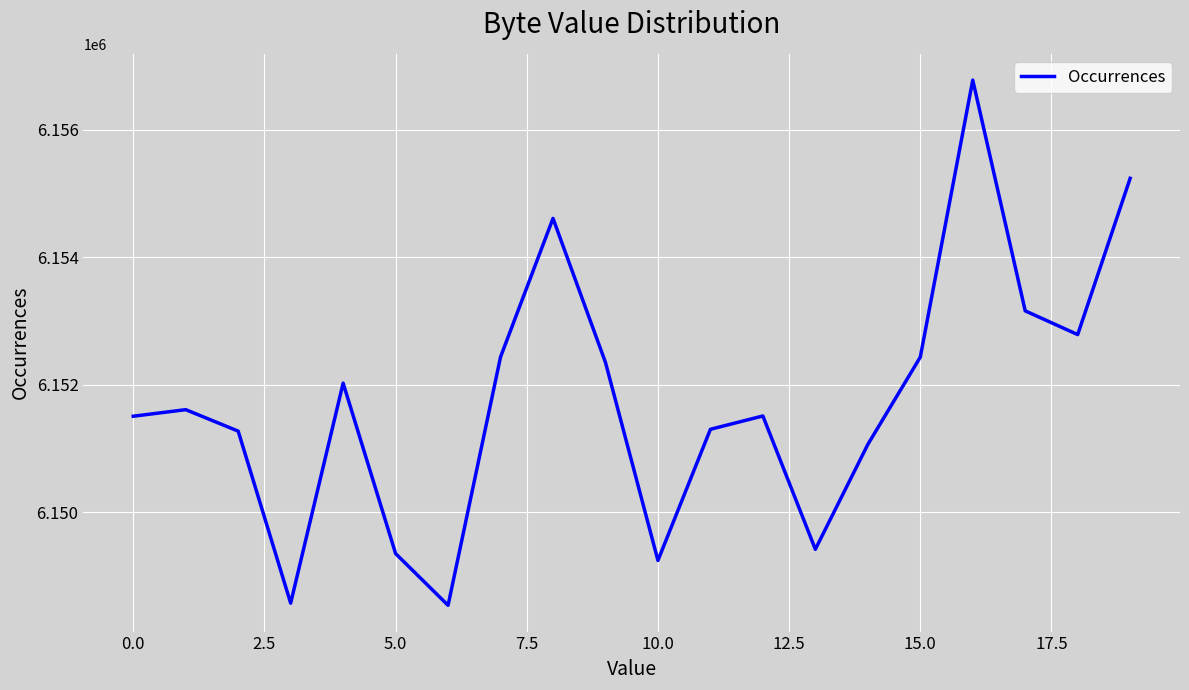

What is the greatest value displayed?

6156779